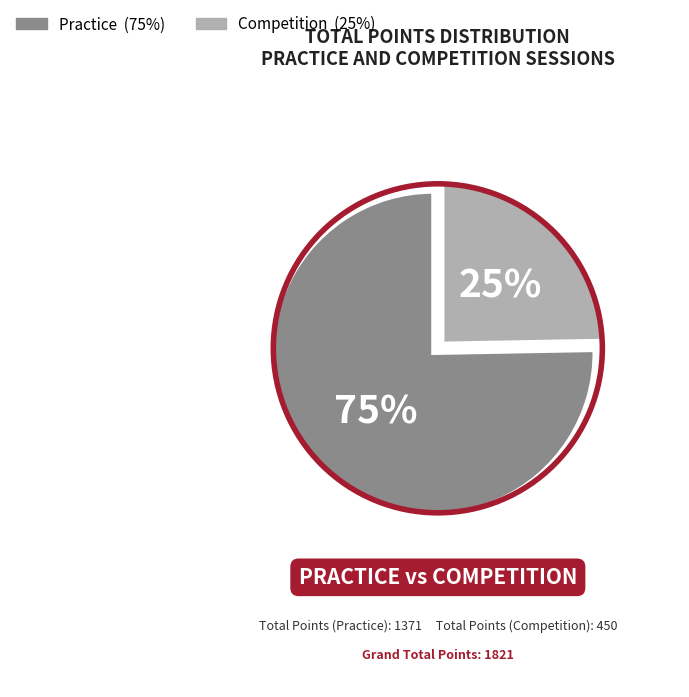

Is there a majority slice in this chart?

Yes